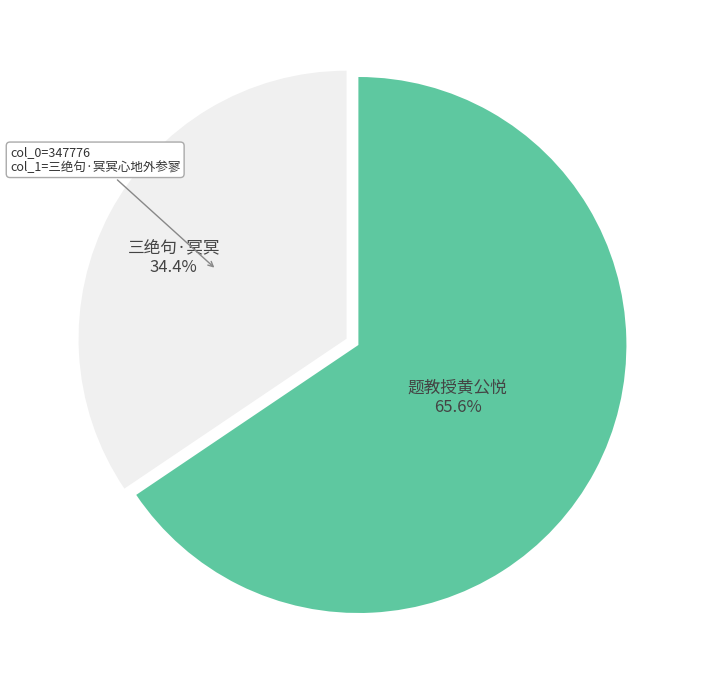

Does any single category account for the majority?

Yes